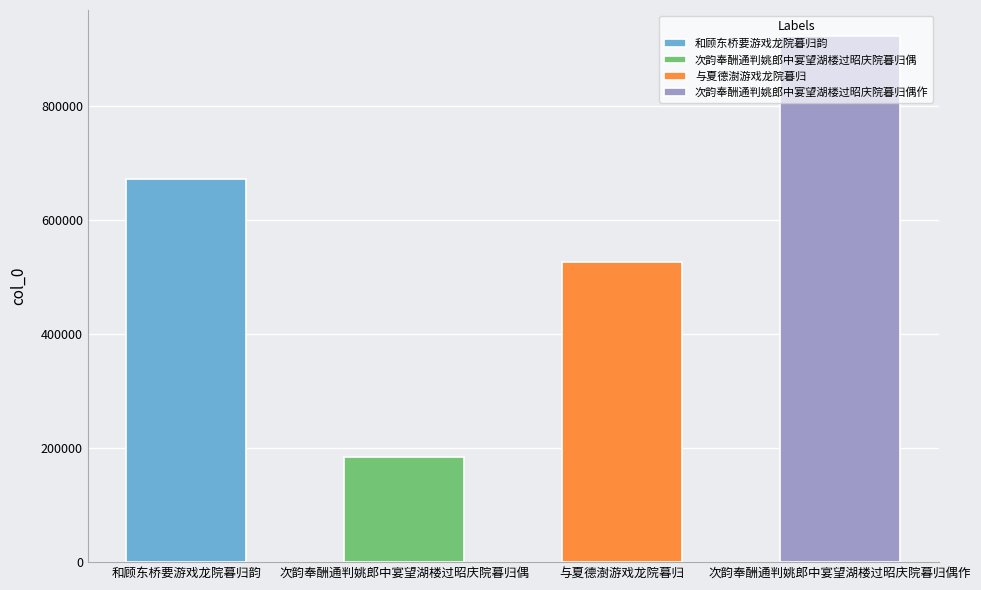

How many bars are there in total?

4